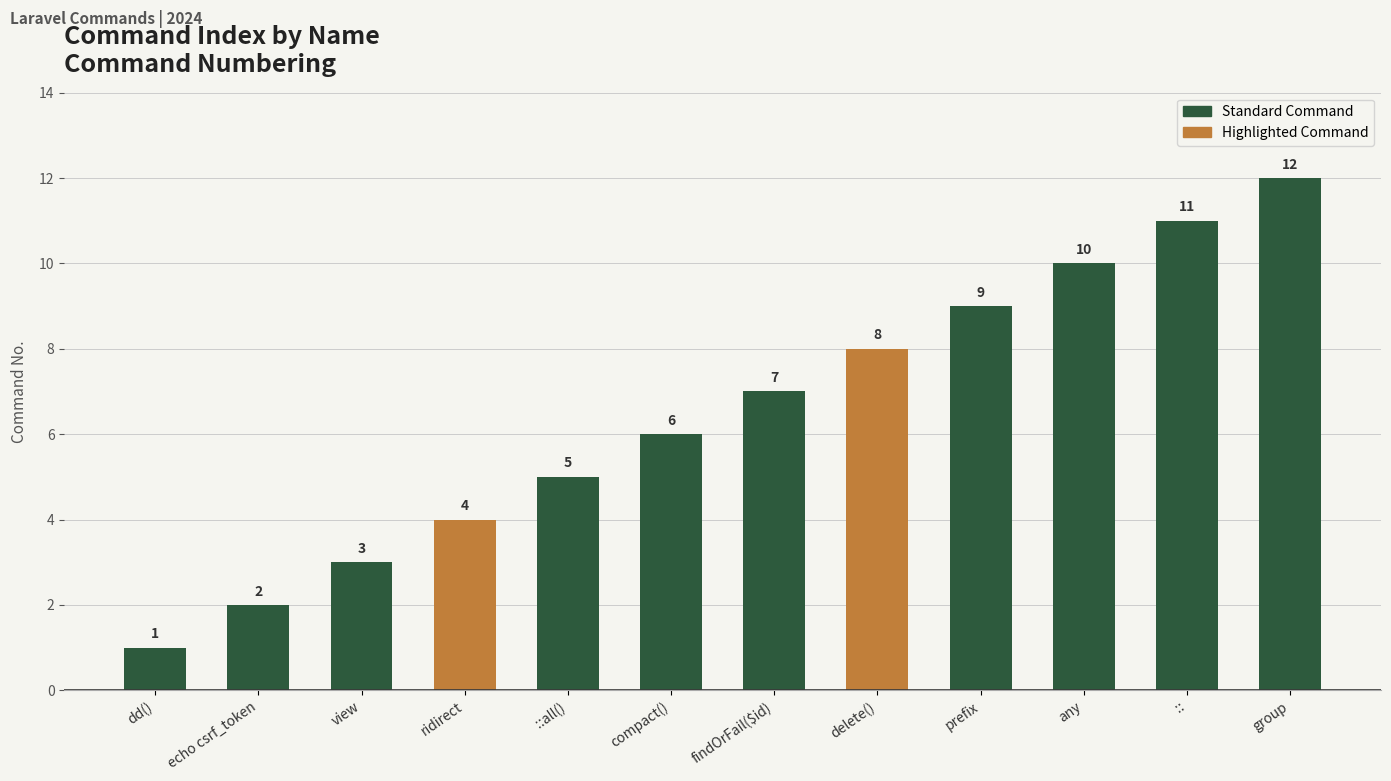

How many bars are there in total?

12